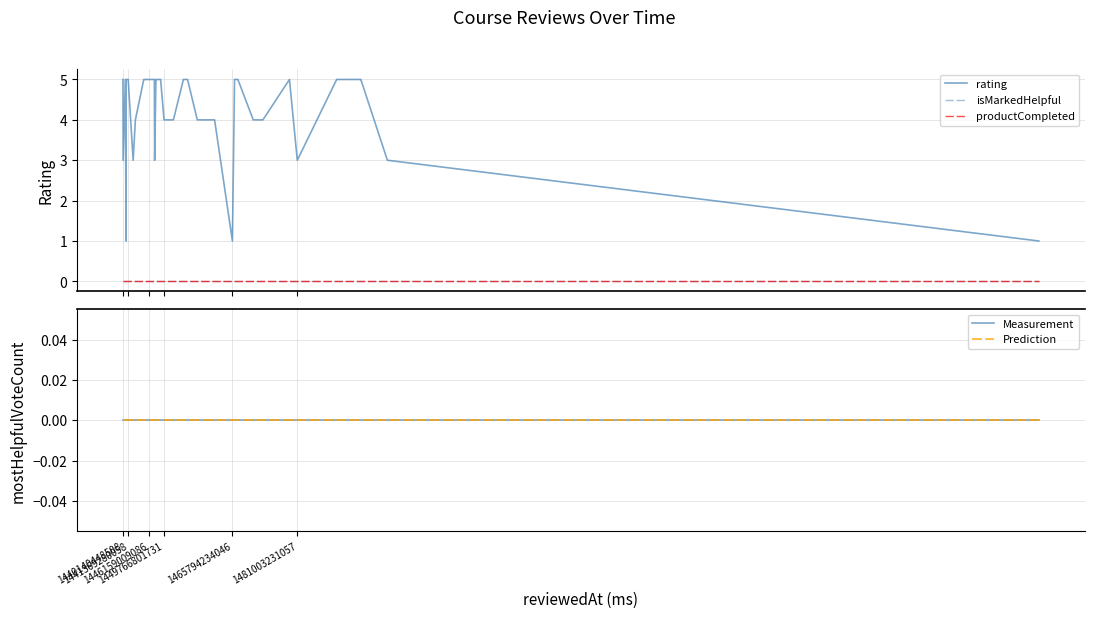

True or false: Measurement and Prediction intersect in this chart.

False